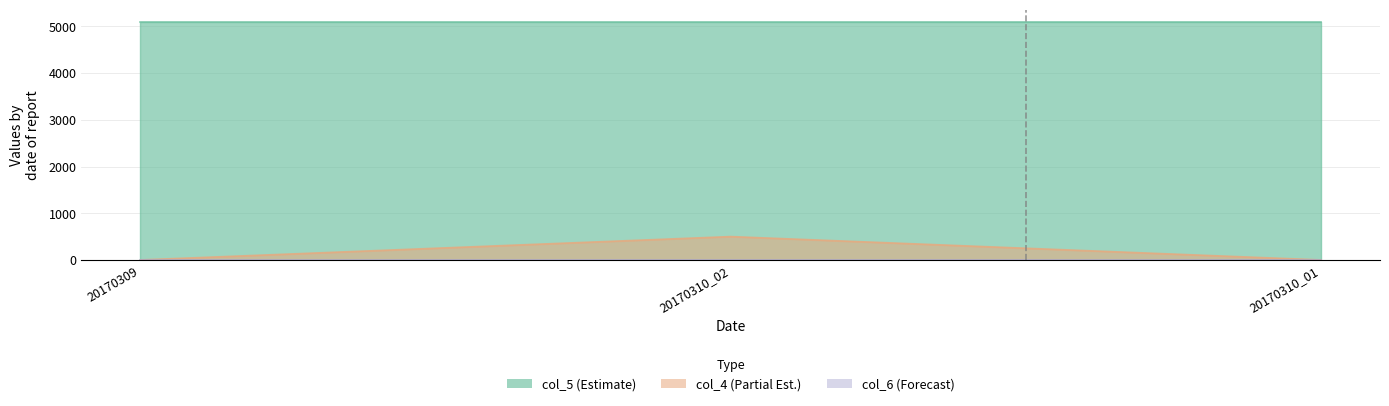

Which category has the lowest value in the col_6 series?

20170309